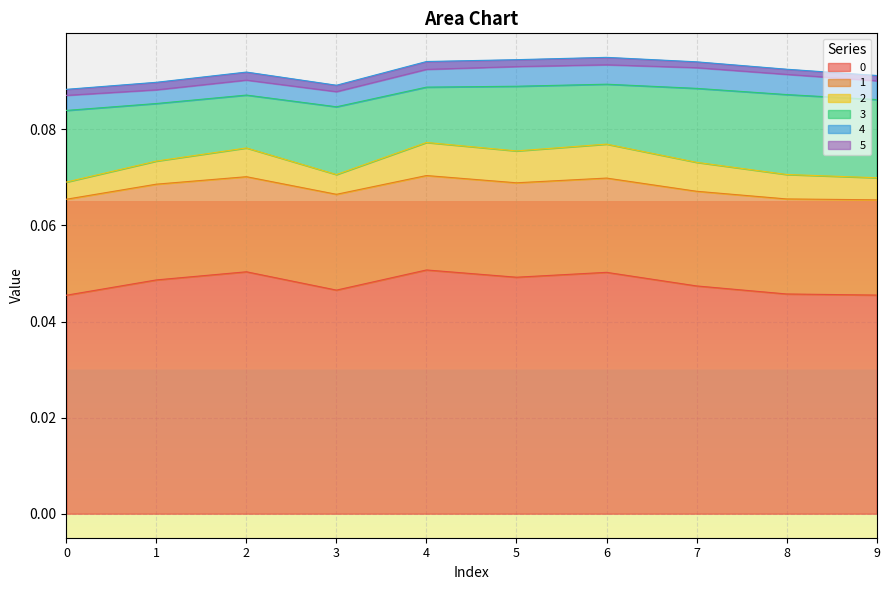

True or false: 1 and 0 cross at least once.

False